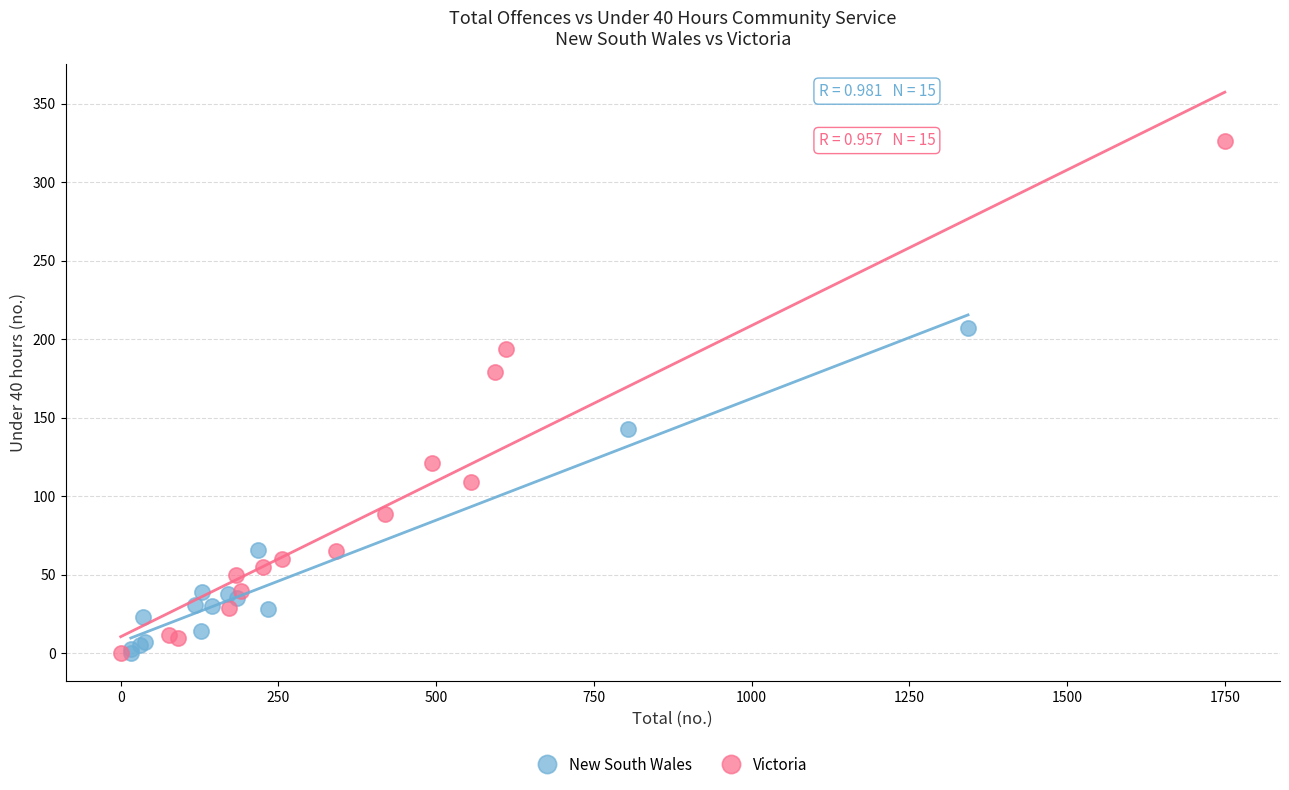

Which series has the widest spread of Y values?

Victoria